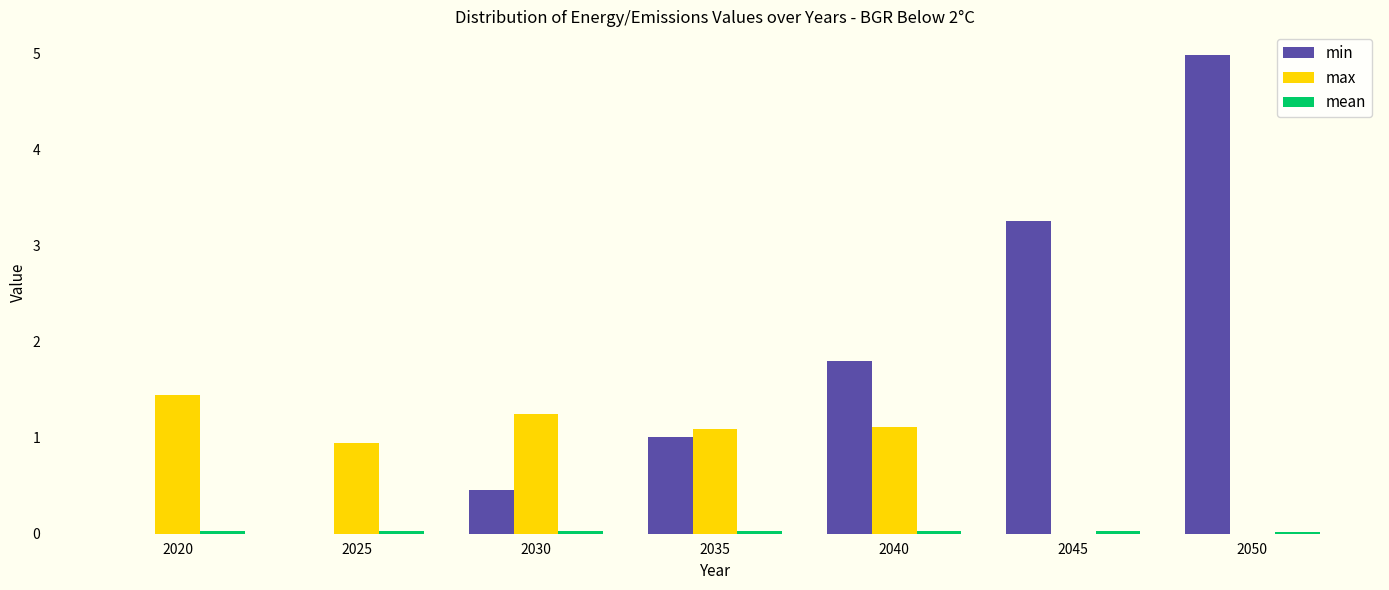

Which series changed the most between 2020 and 2025?

max